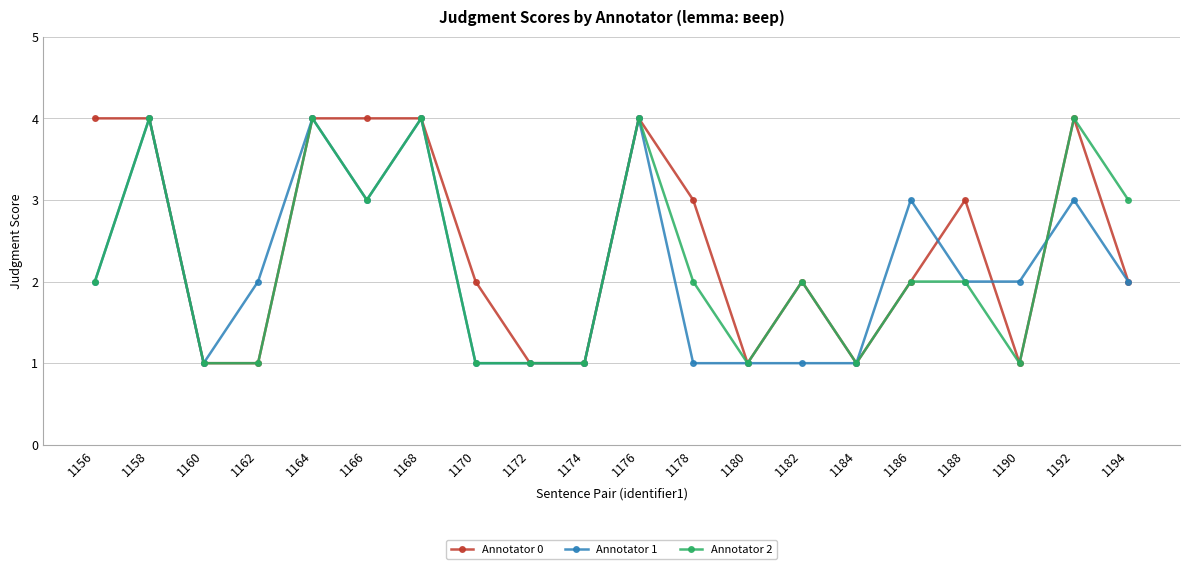

True or false: Annotator 1 has more than 0 interior local peaks.

True